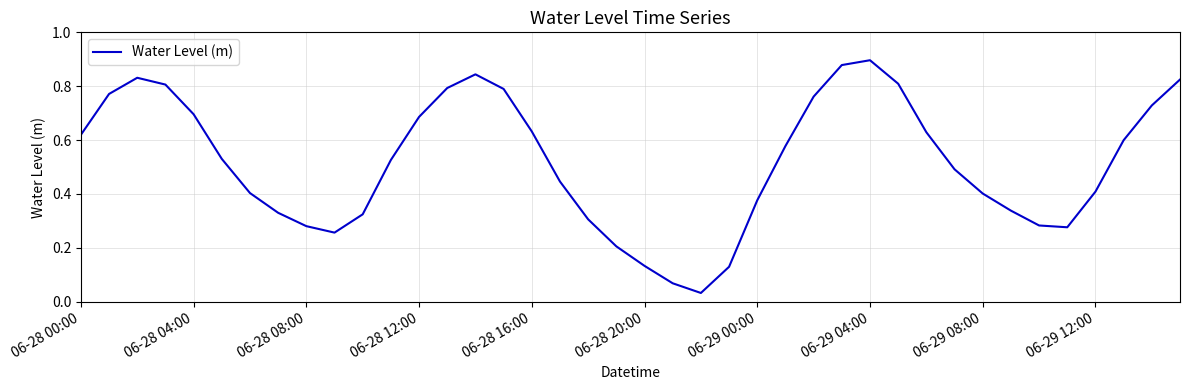

Reading left to right, what are all the values shown in this chart?

0.6	0.8	0.8	0.8	0.7	0.5	0.4	0.3	0.3	0.3	0.3	0.5	0.7	0.8	0.8	0.8	0.6	0.4	0.3	0.2	0.1	0.1	0.0	0.1	0.4	0.6	0.8	0.9	0.9	0.8	0.6	0.5	0.4	0.3	0.3	0.3	0.4	0.6	0.7	0.8